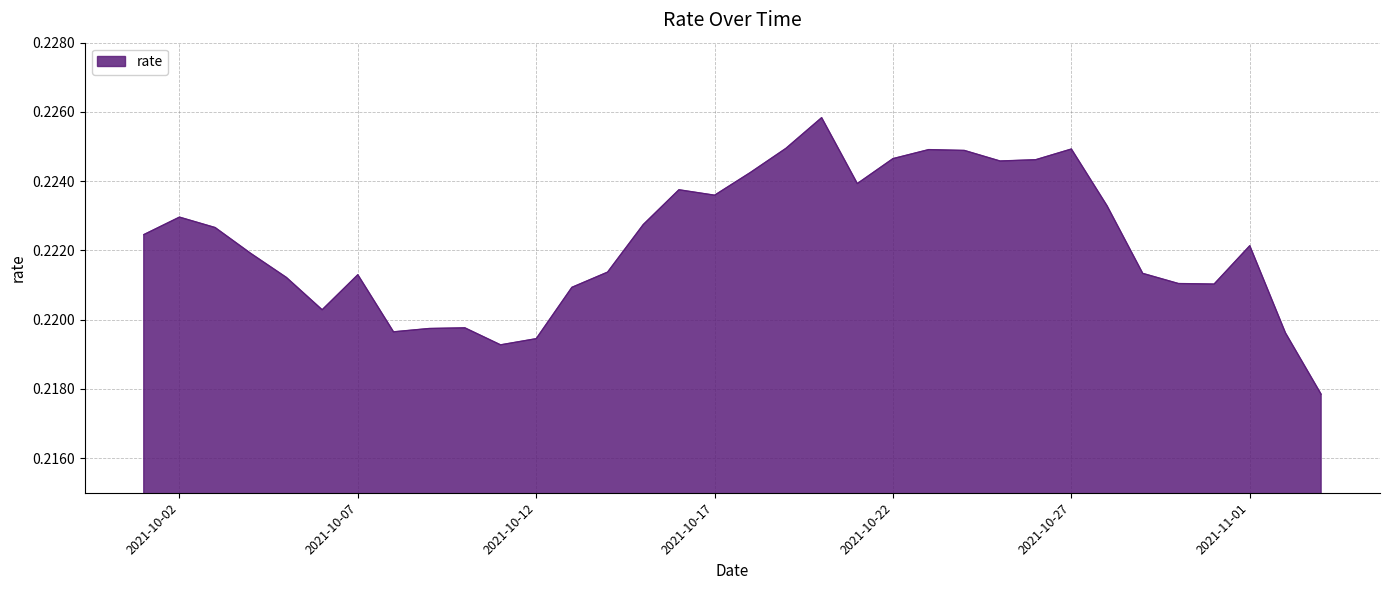

List the labels in order of value, largest first.

2021-10-20, 2021-10-19, 2021-10-27, 2021-10-23, 2021-10-24, 2021-10-22, 2021-10-26, 2021-10-25, 2021-10-18, 2021-10-21, 2021-10-16, 2021-10-17, 2021-10-28, 2021-10-02, 2021-10-15, 2021-10-03, 2021-10-01, 2021-11-01, 2021-10-04, 2021-10-14, 2021-10-29, 2021-10-07, 2021-10-05, 2021-10-30, 2021-10-31, 2021-10-13, 2021-10-06, 2021-10-10, 2021-10-09, 2021-10-08, 2021-11-02, 2021-10-12, 2021-10-11, 2021-11-03